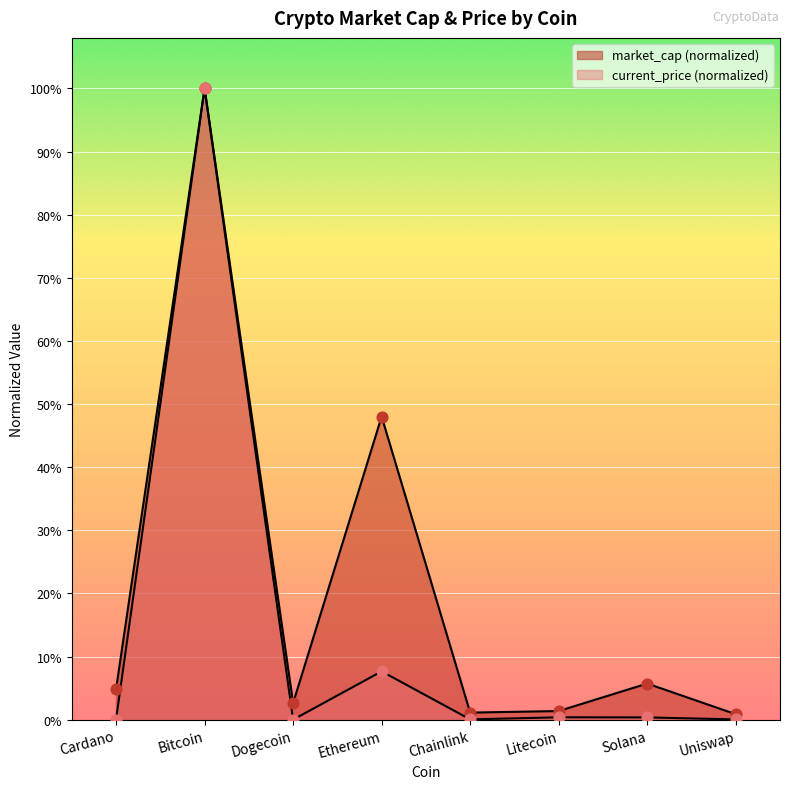

Which series contains the highest Y value?

market_cap